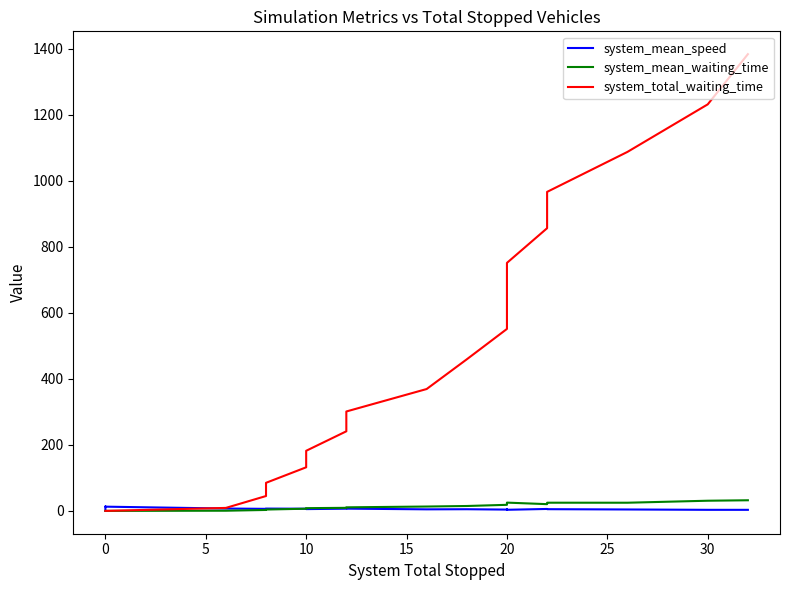

How many data points does each series have?

20